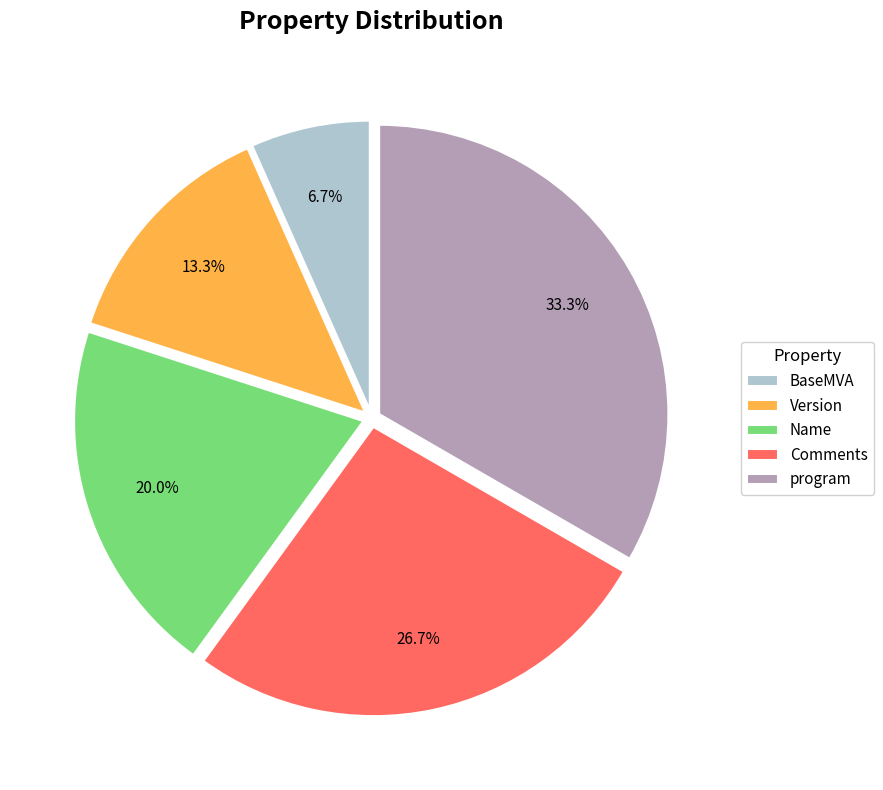

To the nearest percent, what is the combined percentage of BaseMVA and program?

40%